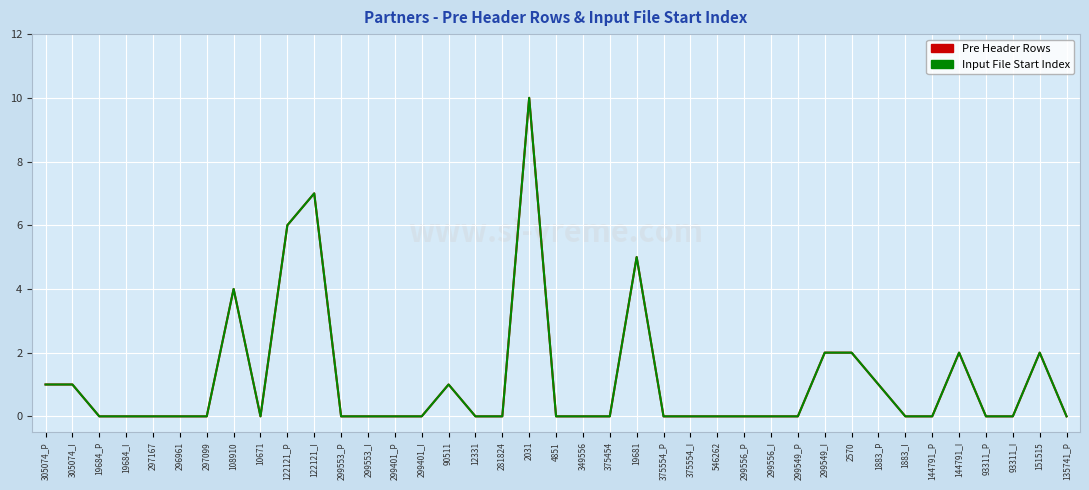

At which category does Pre Header Rows reach its first local peak?

108910